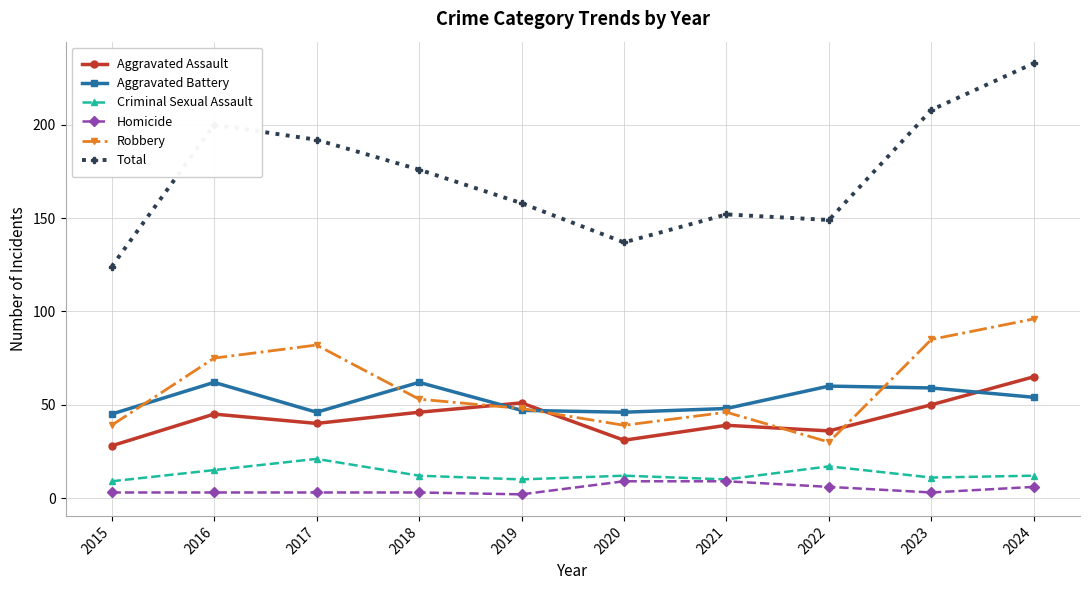

Count the number of data series in this chart.

6